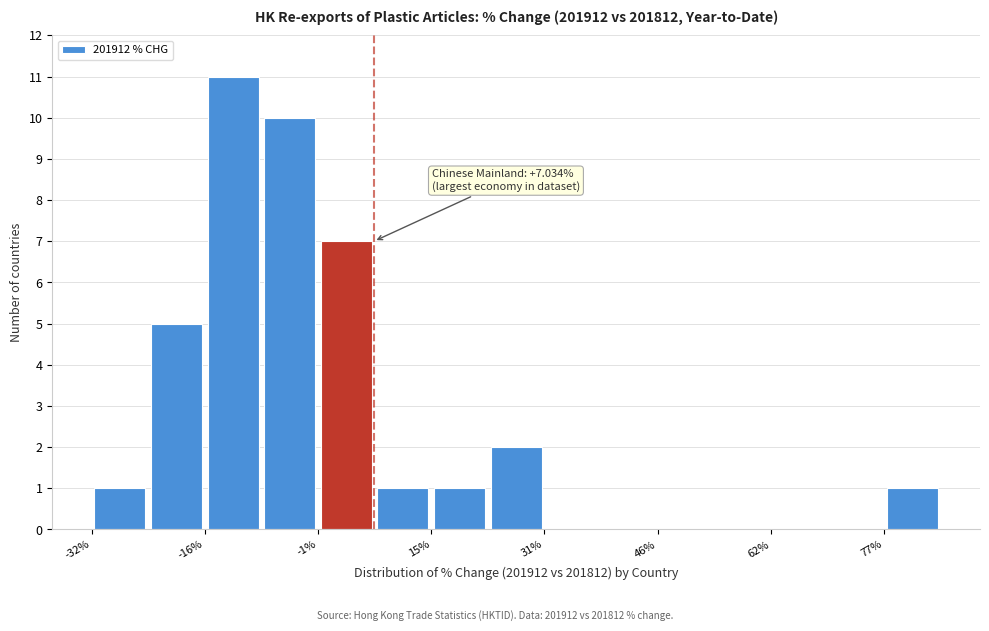

Read against the x-axis, roughly where is the centre of the tallest bar?

-12